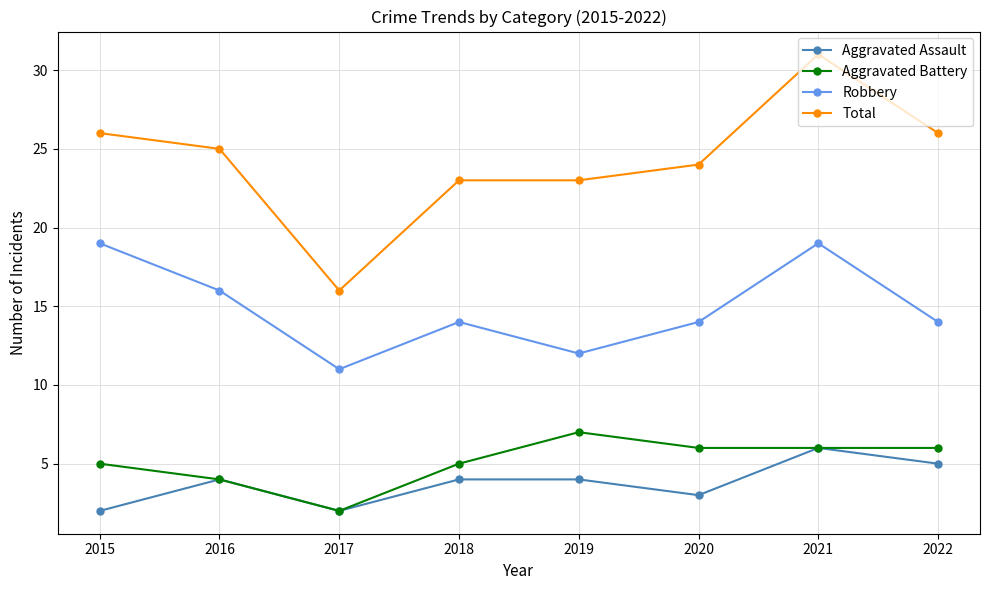

Reading right to left, list all the values displayed in this chart.

Aggravated Assault: 5	6	3	4	4	2	4	2
Aggravated Battery: 6	6	6	7	5	2	4	5
Robbery: 14	19	14	12	14	11	16	19
Total: 26	31	24	23	23	16	25	26